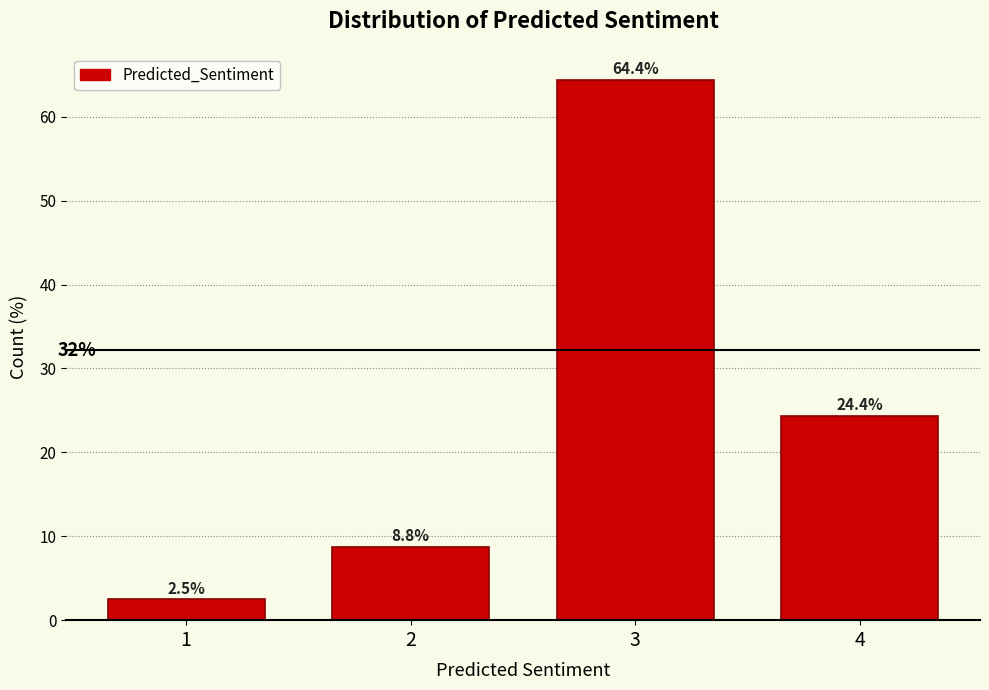

Reading right to left, extract all data points from this chart.

24.4	64.4	8.8	2.5